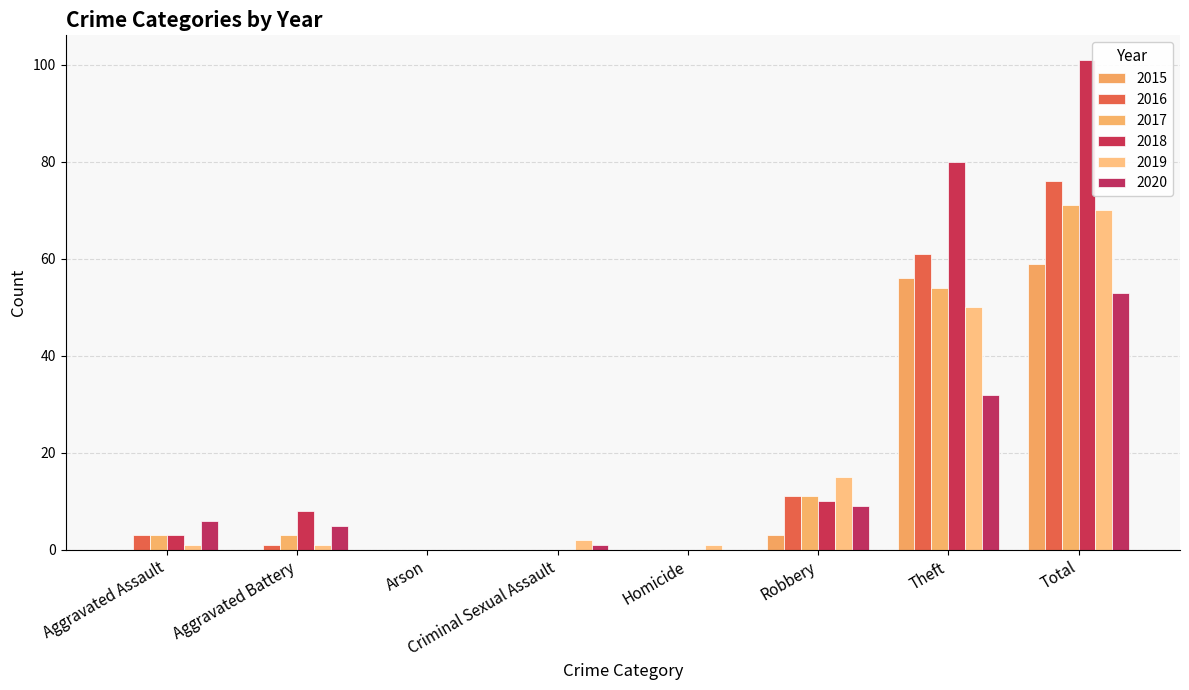

How many groups of bars are there?

8